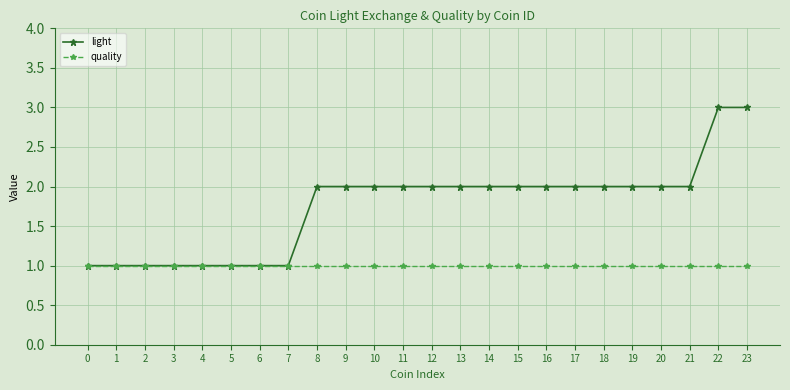

What are all the series names shown in the legend?

light, quality